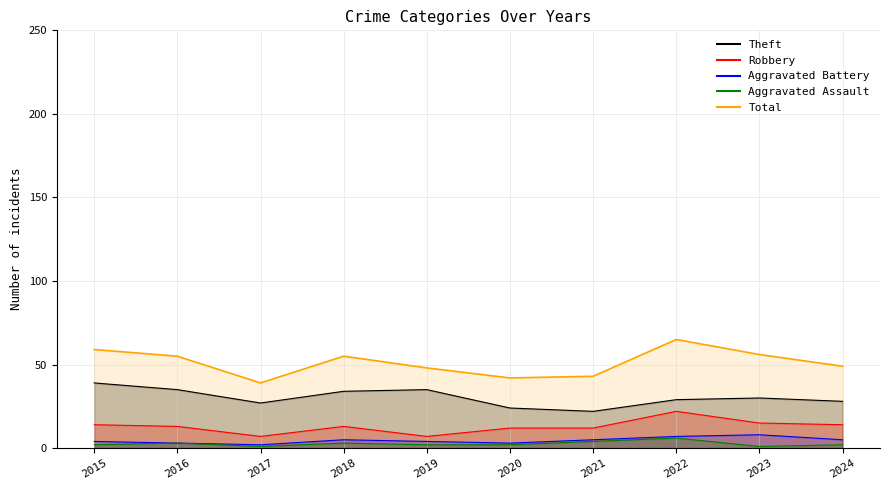

Which has a higher value, 2017 or 2016?

2016